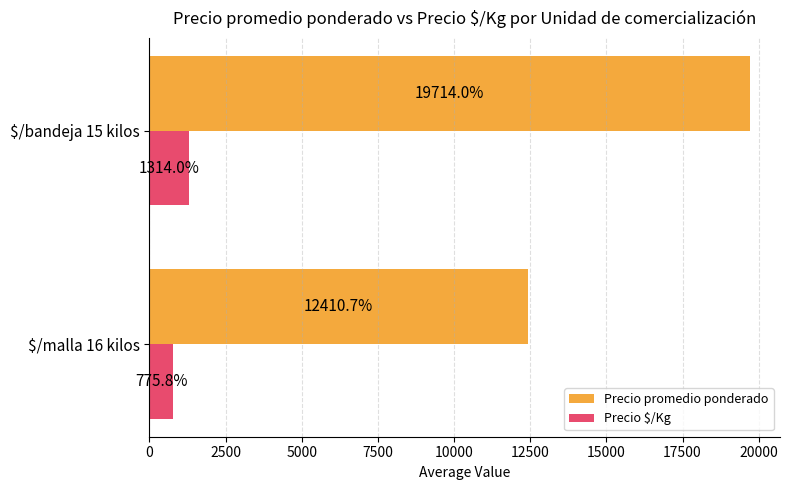

At which label does Precio $/Kg reach its minimum?

$/malla 16 kilos